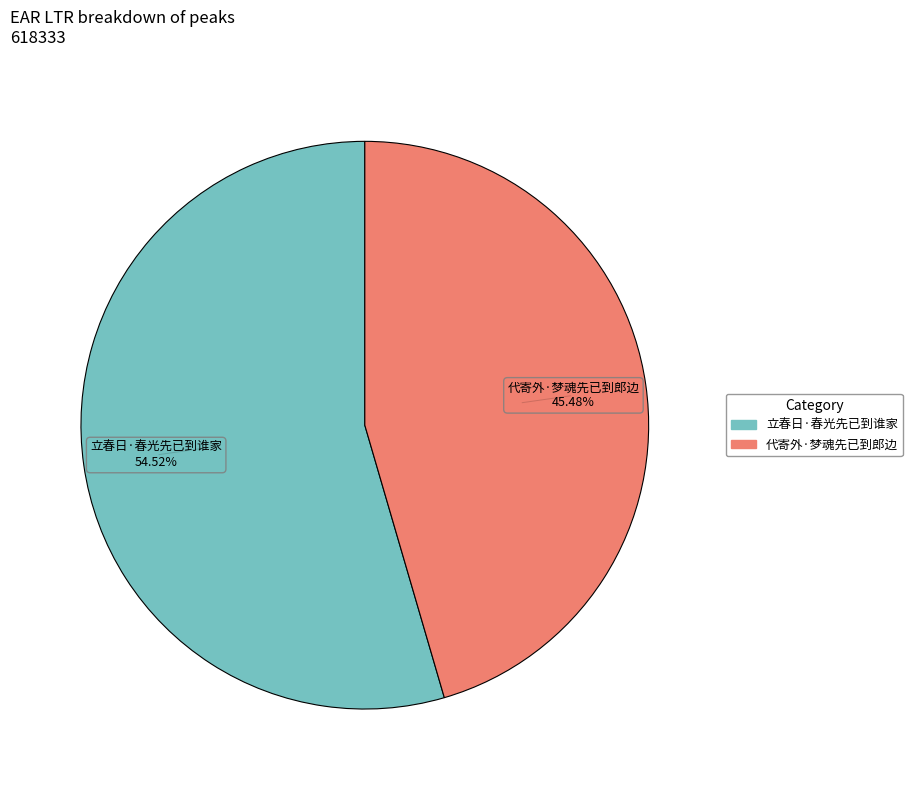

Do 立春日·春光先已到谁家 and 代寄外·梦魂先已到郎边 together represent more than half of the pie?

Yes